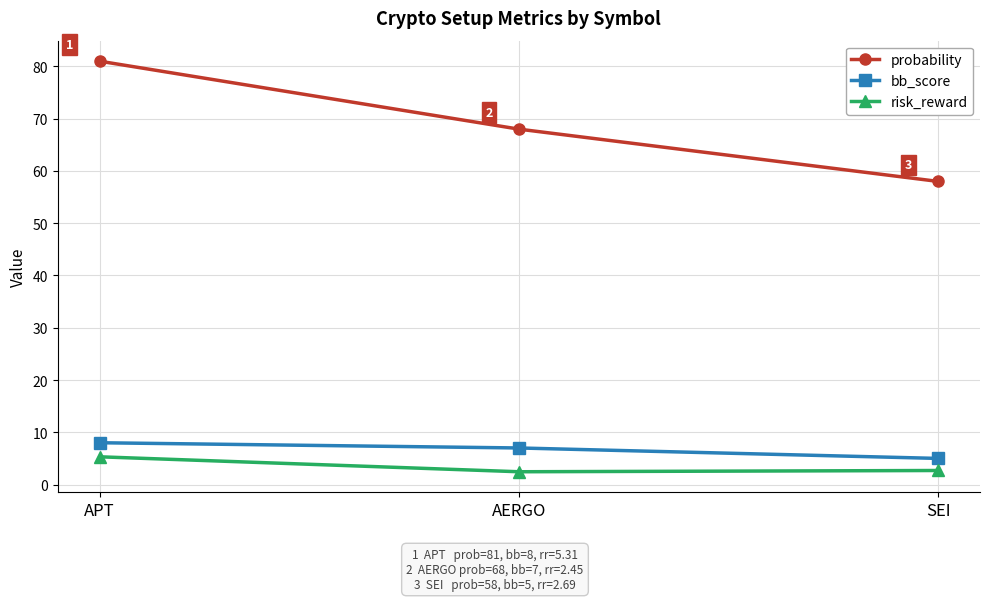

Which series has the largest total across all categories?

probability